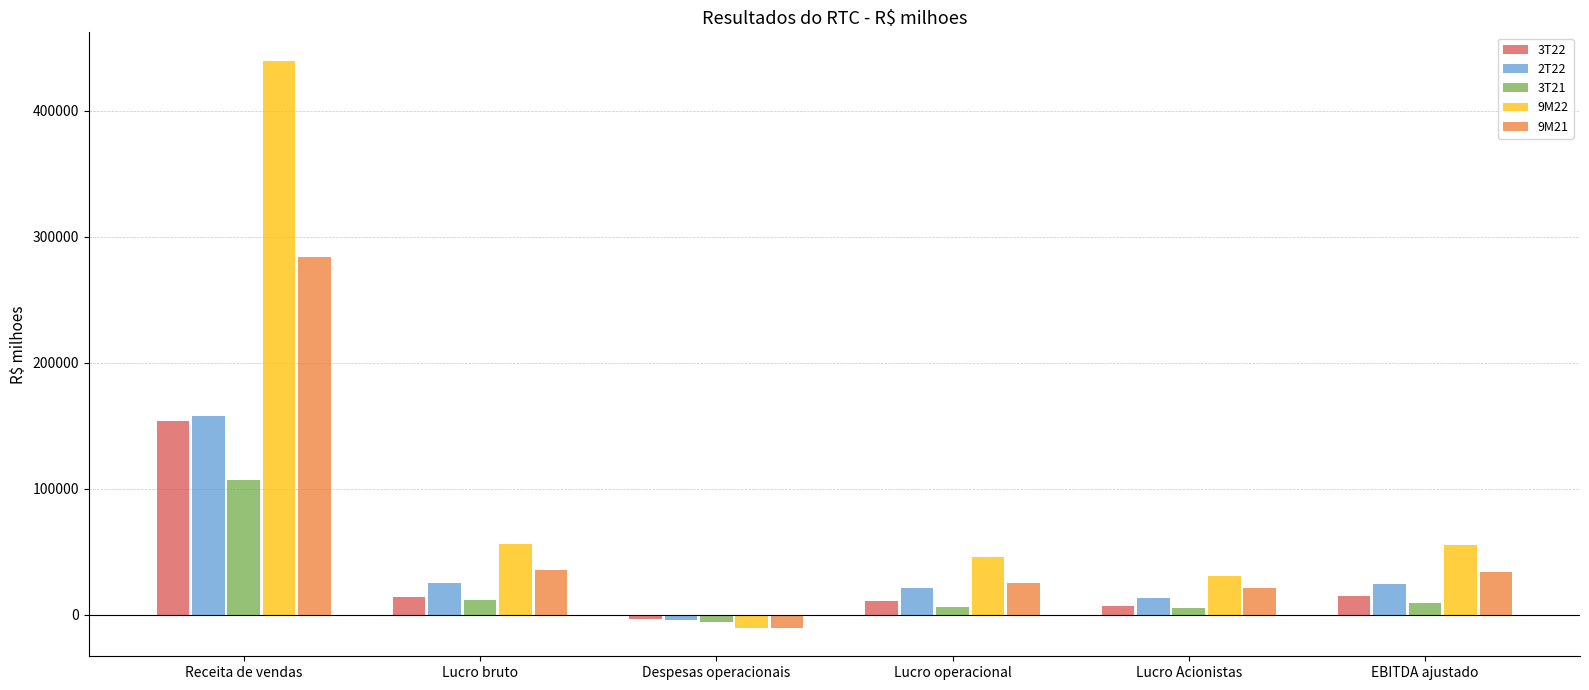

What is the total value across all series at Receita de vendas?

1142849